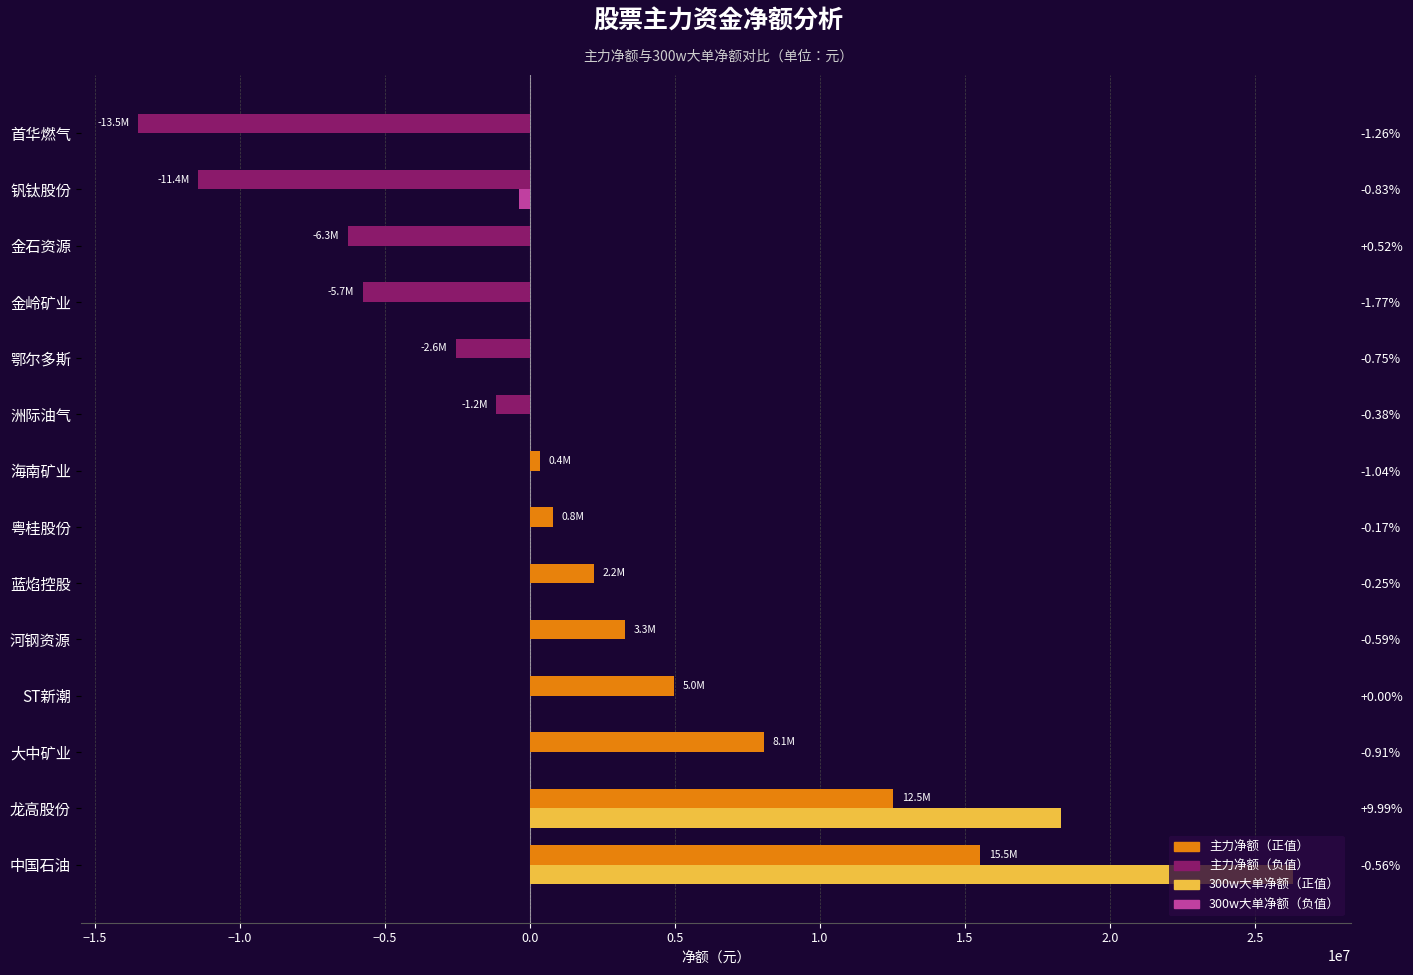

Which series has the largest total across all categories?

300w大单净额